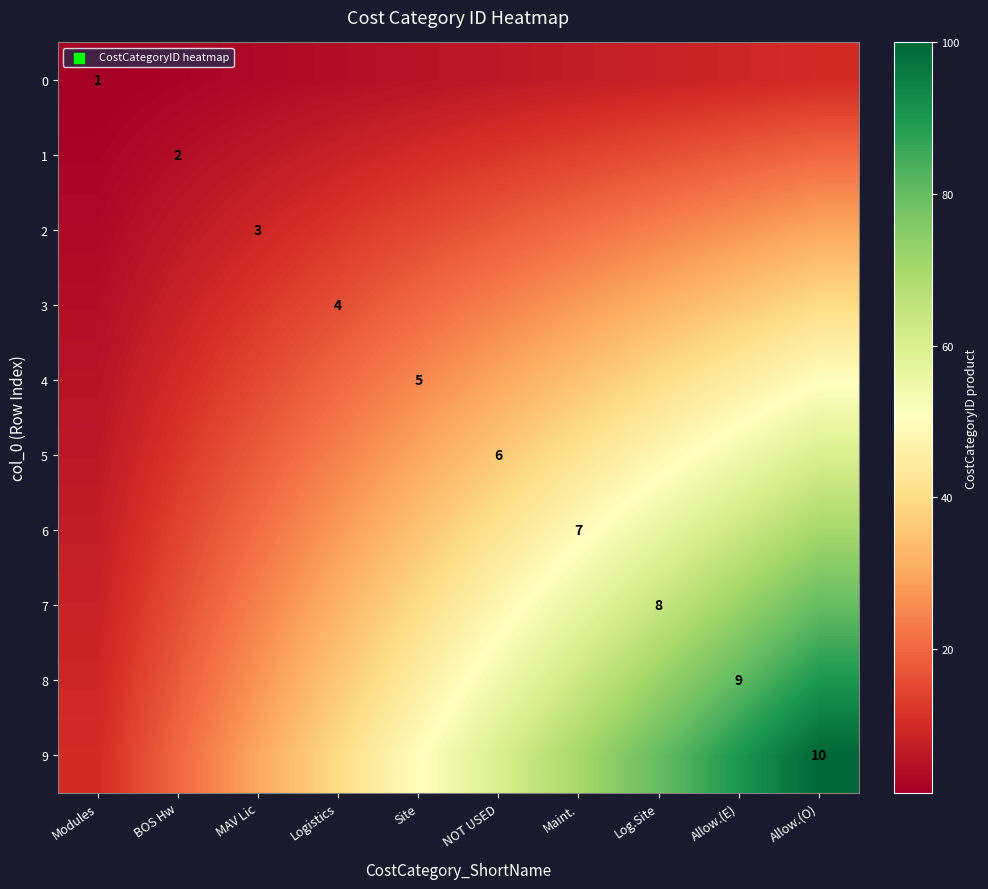

Which label corresponds to the smallest value in the chart?

Modules